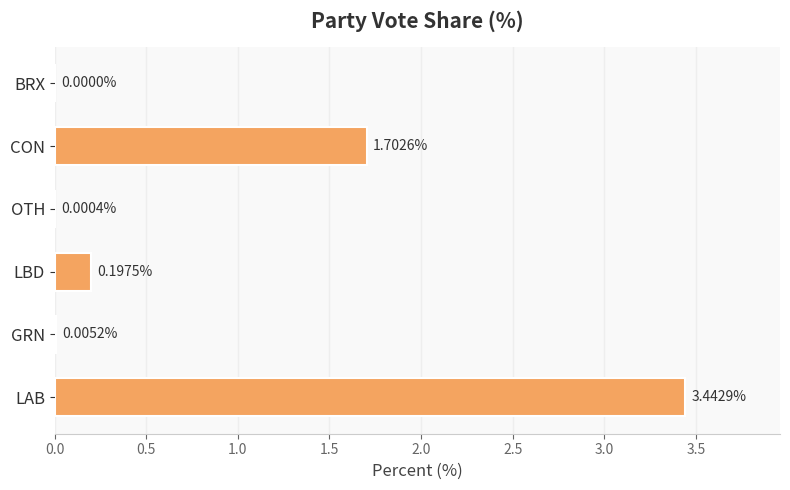

Where is the data nearest to the value 1?

CON